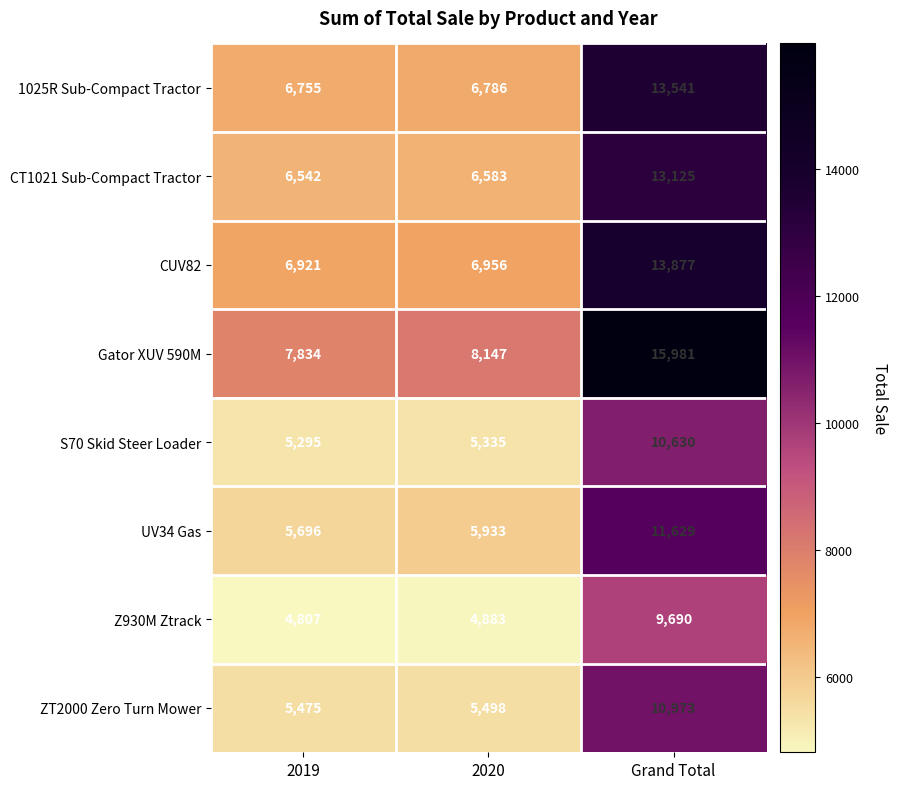

What is the total value across all series at 2020?

50121